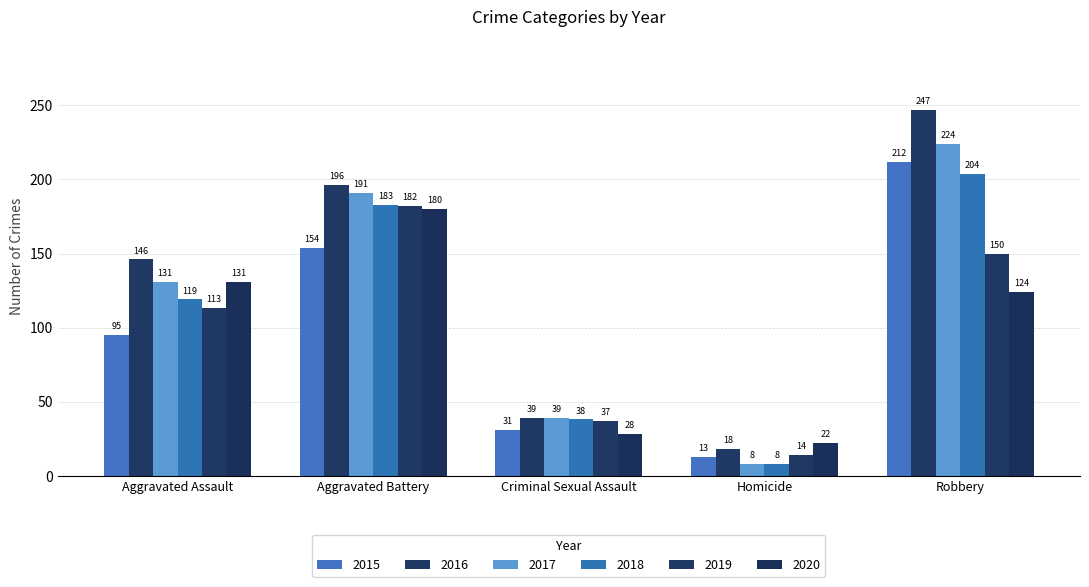

What is the sum of all 2018 values?

552